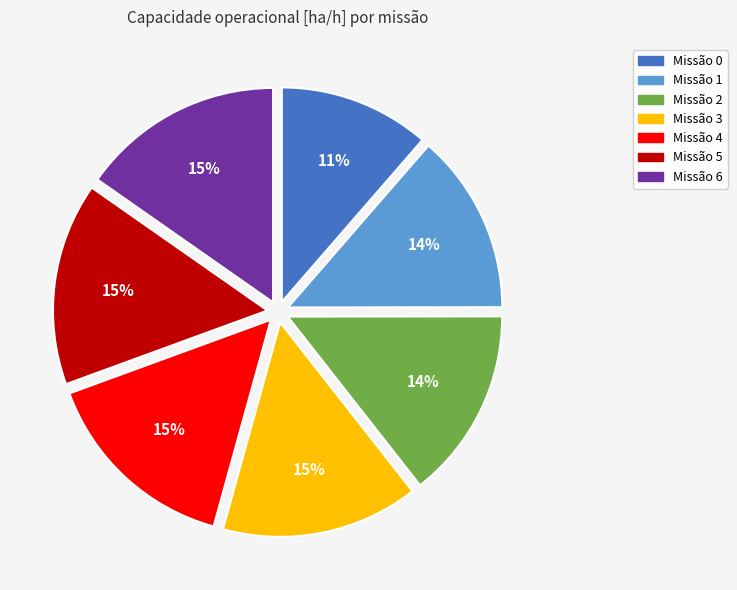

Is there a majority slice in this chart?

No